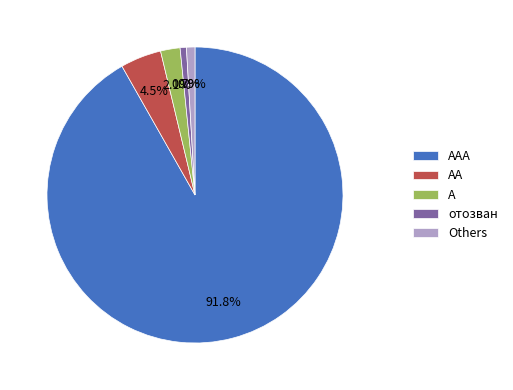

Which slice is the largest?

AAA